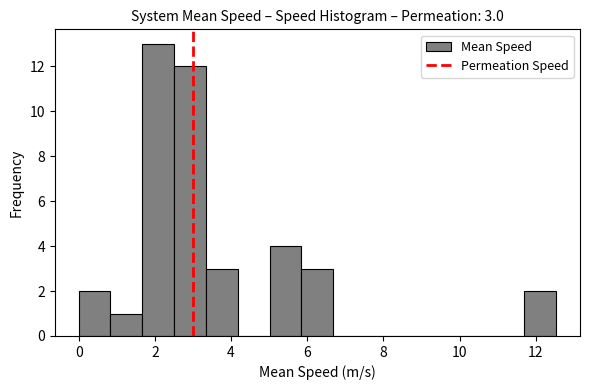

Which range on the x-axis has the tallest bar?

1.6 to 2.6